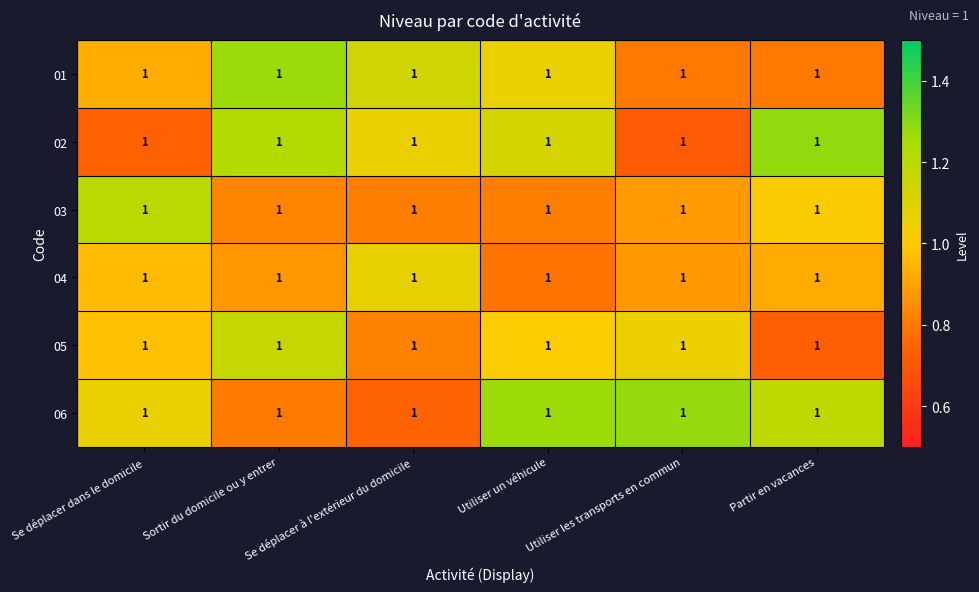

What is the difference between the second highest and minimum values in the 06 series?

0.5